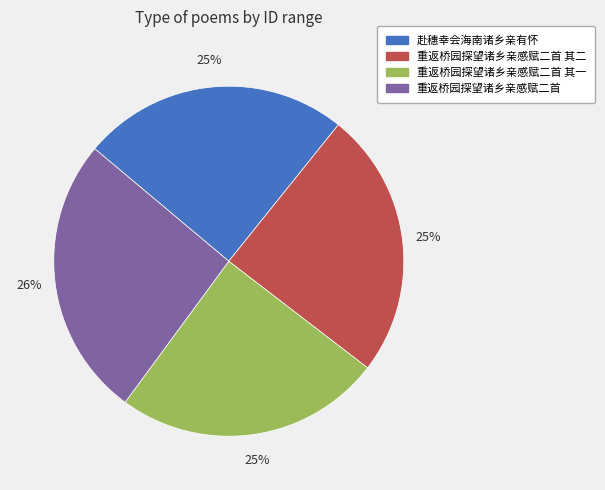

To the nearest percent, what is the average slice percentage?

25%